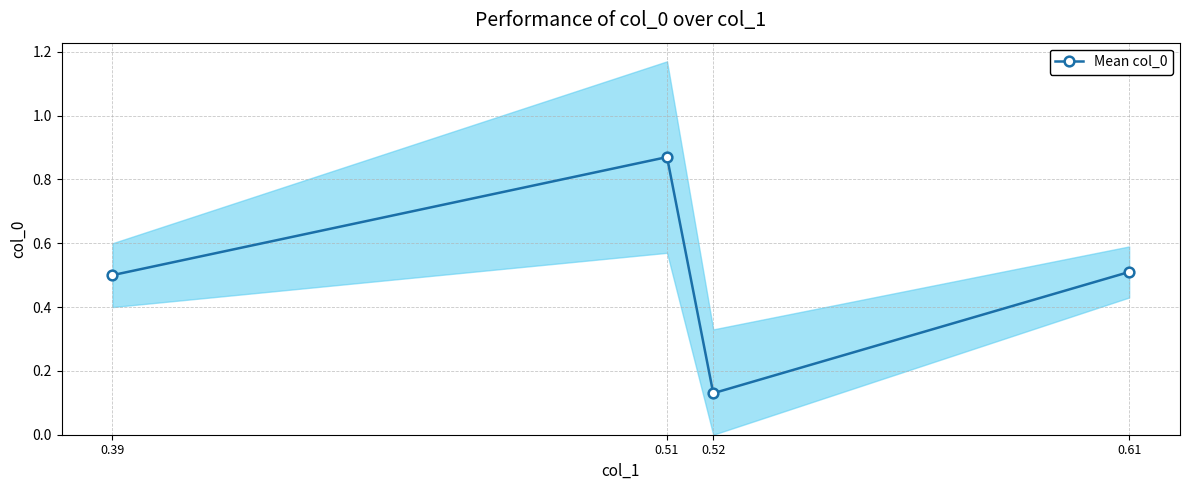

What is the value of the 3rd point from the left?

0.1